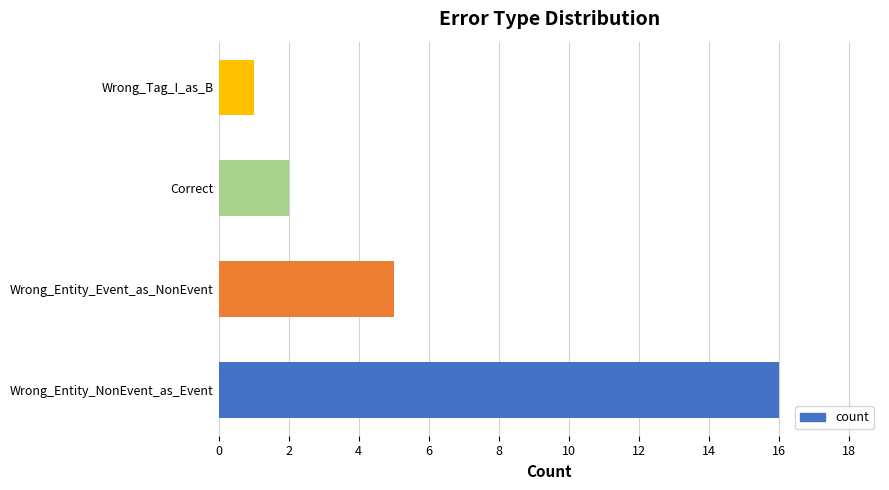

What is the change in value from Wrong_Entity_NonEvent_as_Event to Wrong_Entity_Event_as_NonEvent?

-11